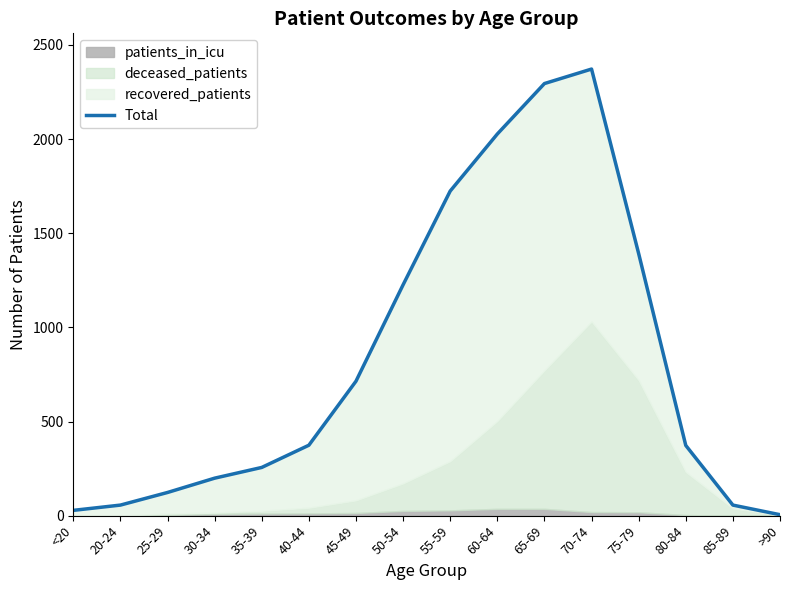

At which label does the data first exceed 374?

45-49